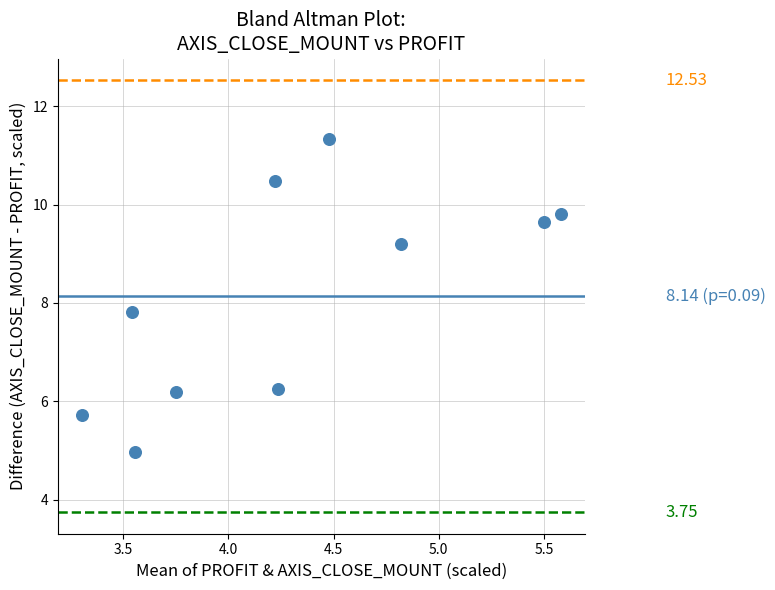

What is the range of Y values (max minus min)?

6.4